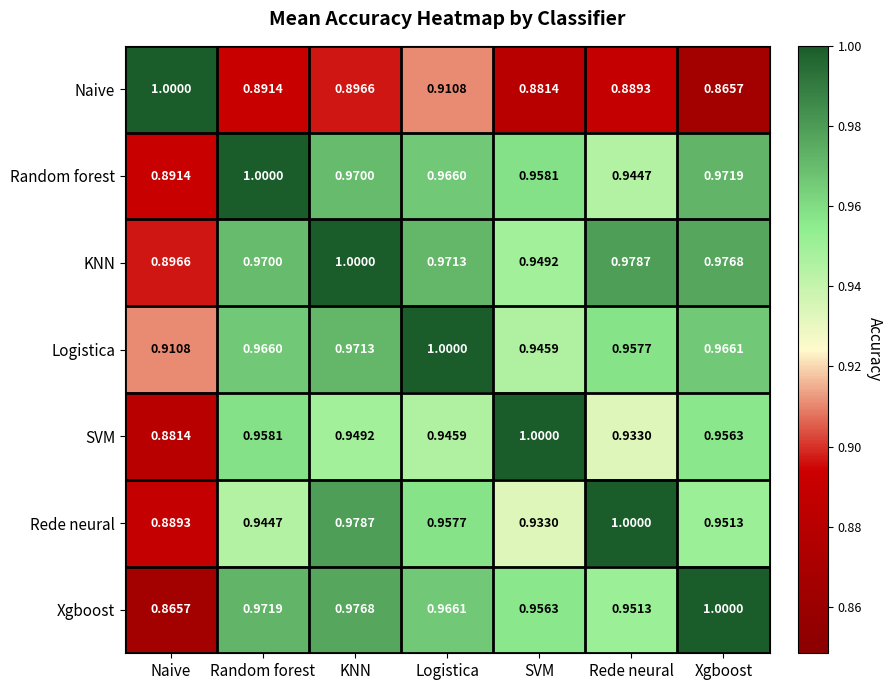

Is the value of Random forest at Xgboost greater than the value of Xgboost at Naive?

Yes